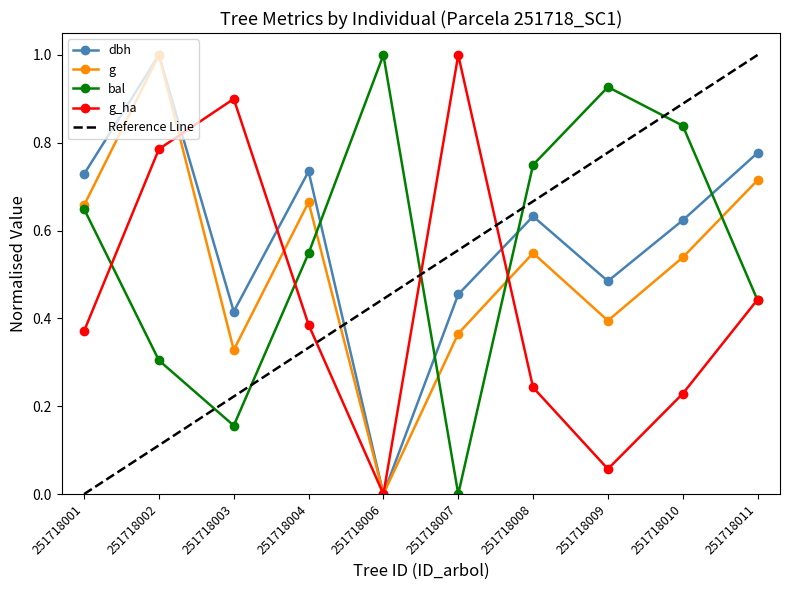

True or false: g has a value of 0.3 at 251718003.

True